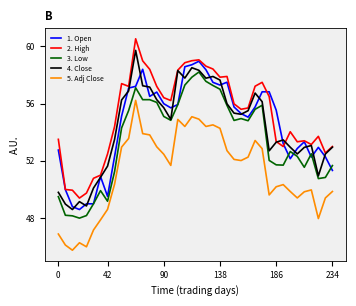

What is the greatest value displayed?

60.5